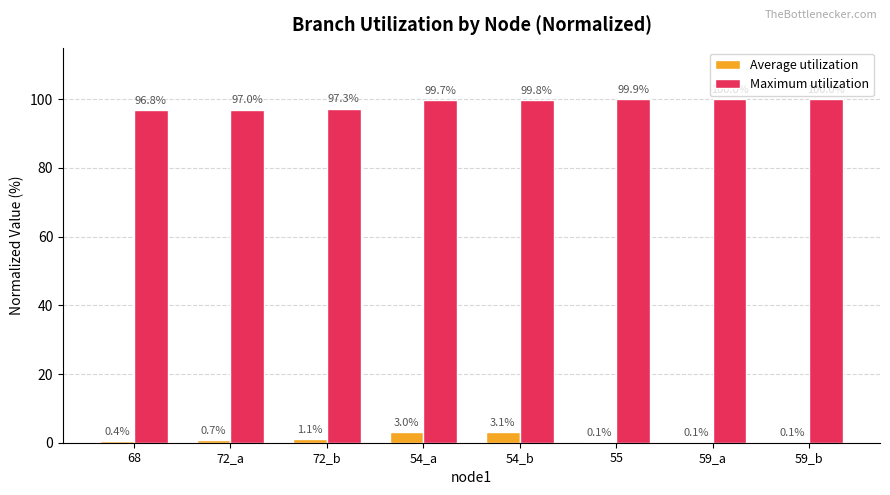

What is the difference between the Maximum utilization values at 72_a and 59_b?

3.0